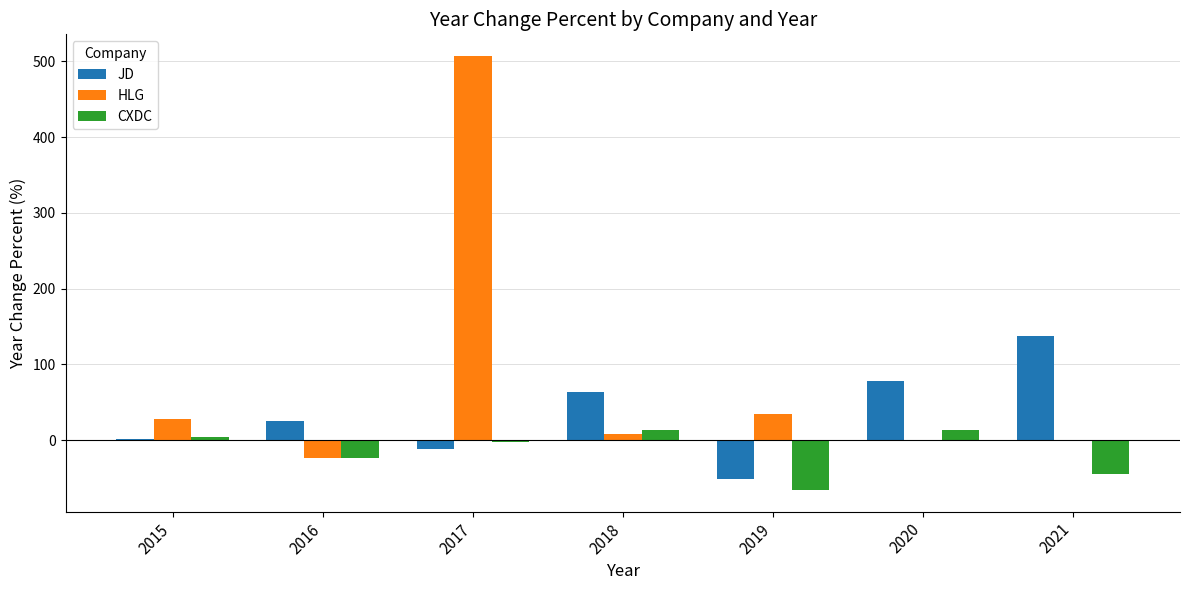

What are all the series names shown in the legend?

JD, HLG, CXDC